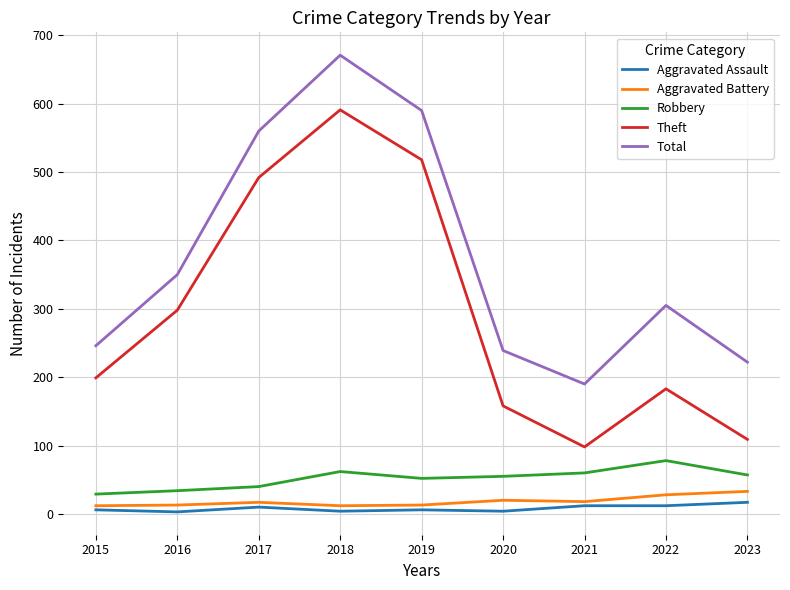

Is it true that Total equals 796 at 2019?

False